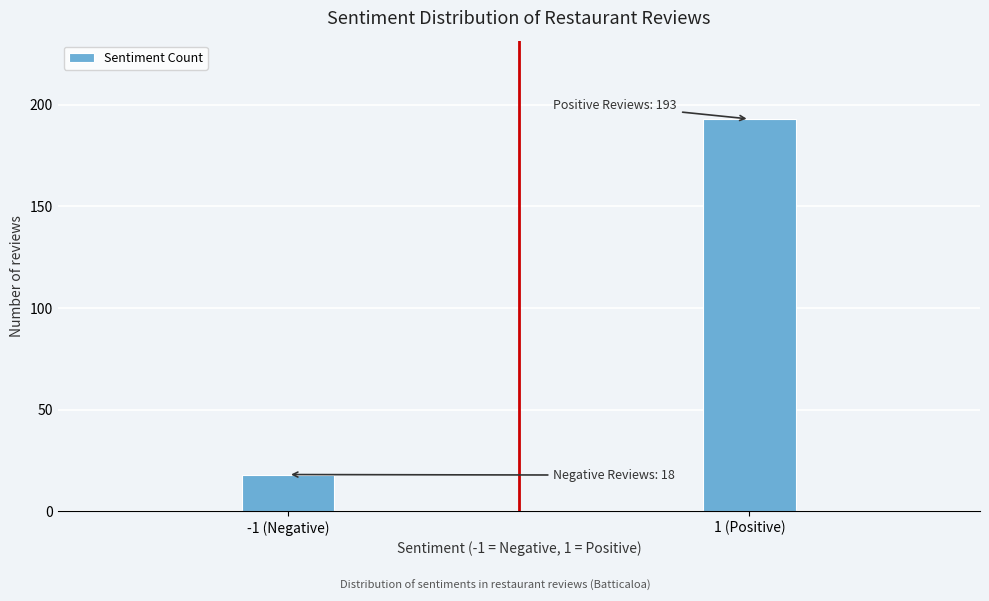

Reading left to right, transcribe all the data shown in this chart.

-1 (Negative)=18	1 (Positive)=193